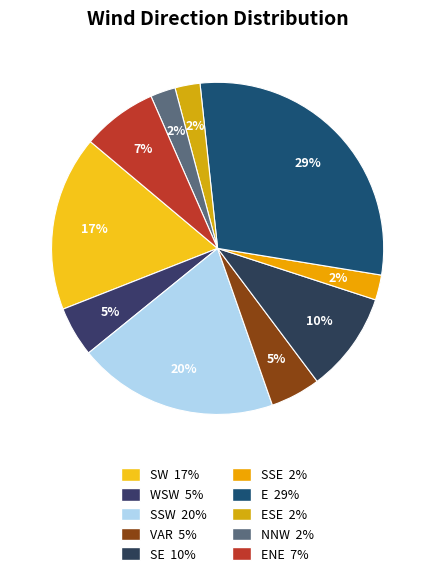

How many slices are in this pie chart?

10